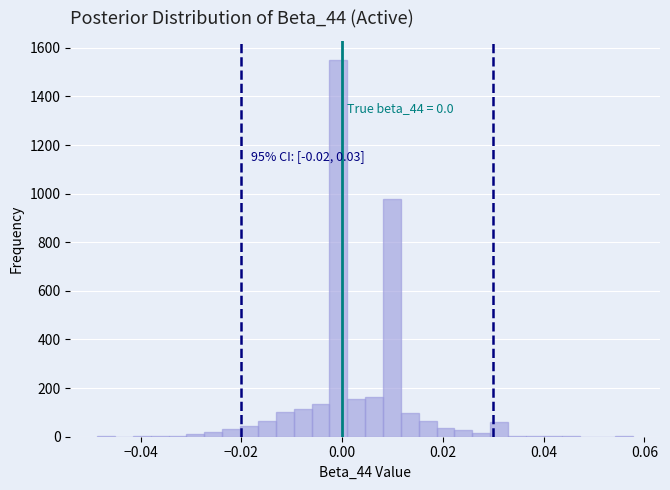

Read against the x-axis, roughly where is the centre of the tallest bar?

0.000